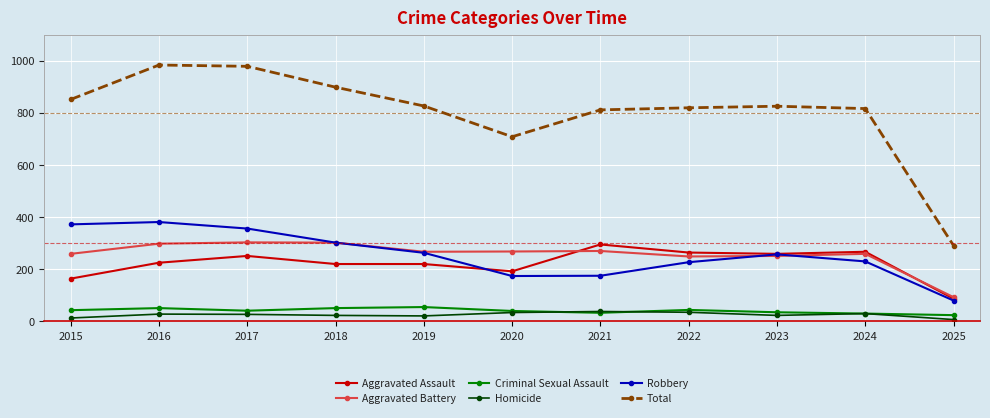

What is the value of the Robbery point at the 5th from the left?

263